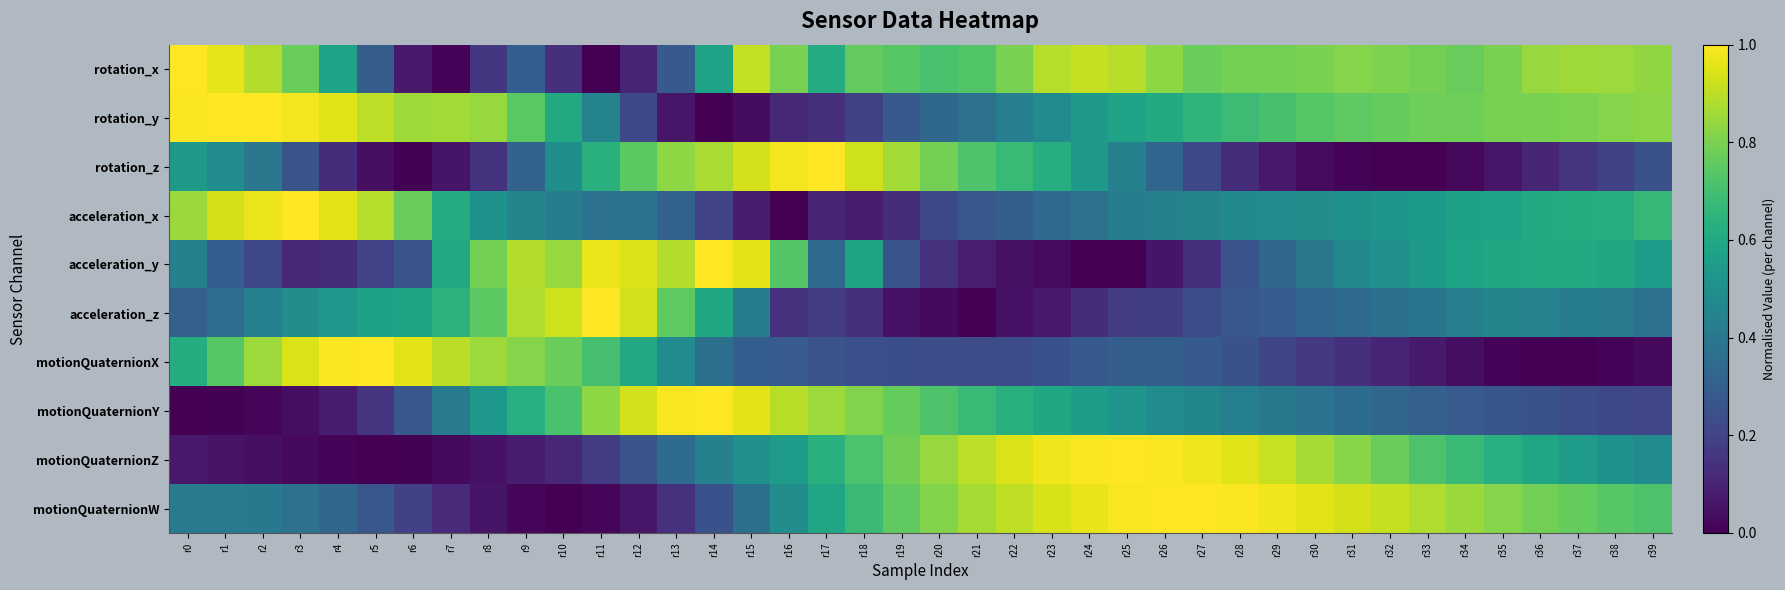

How many categories are shown in the chart?

40